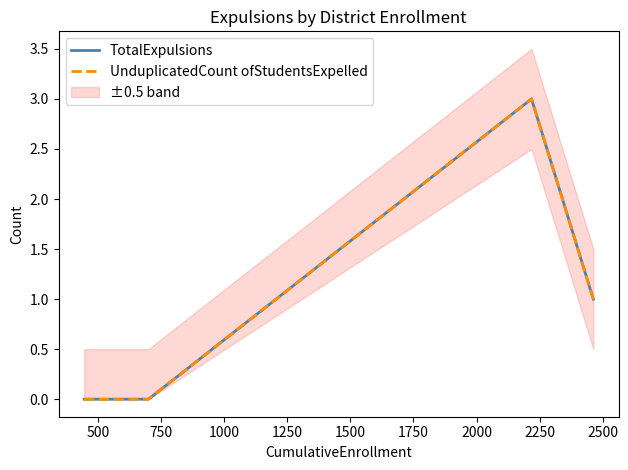

What is the difference between the maximum and minimum values in the TotalExpulsions series?

3